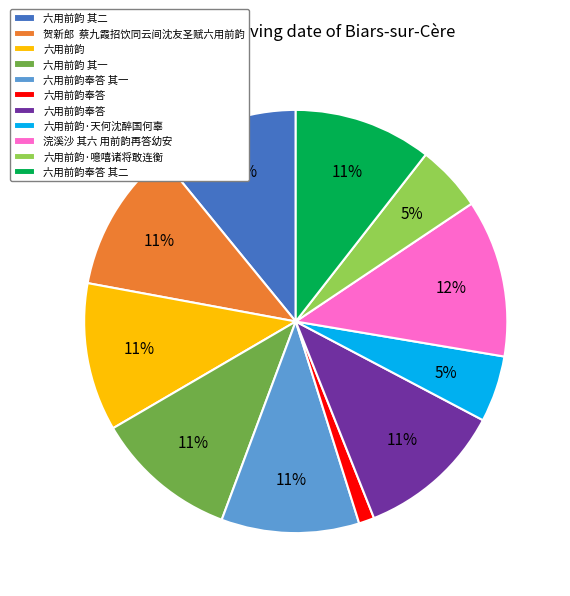

Is there a majority slice in this chart?

No